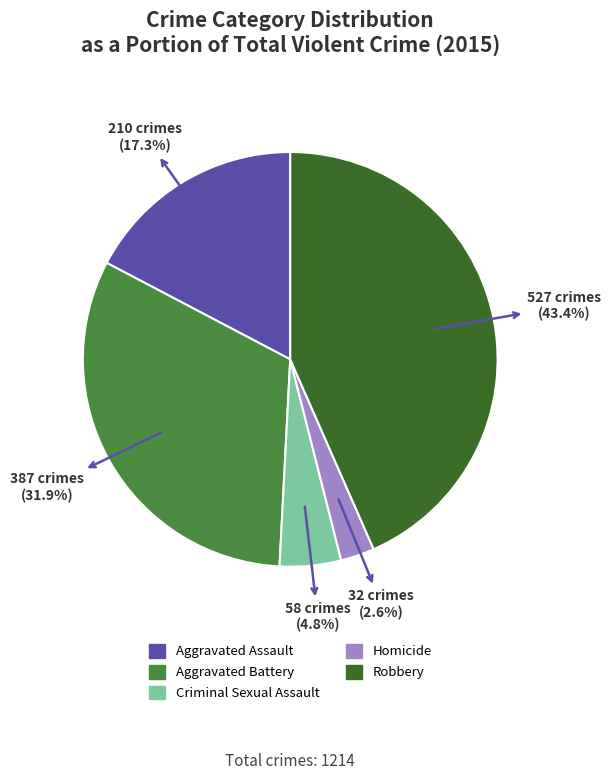

What is the total percentage of Robbery and Homicide?

46.0%